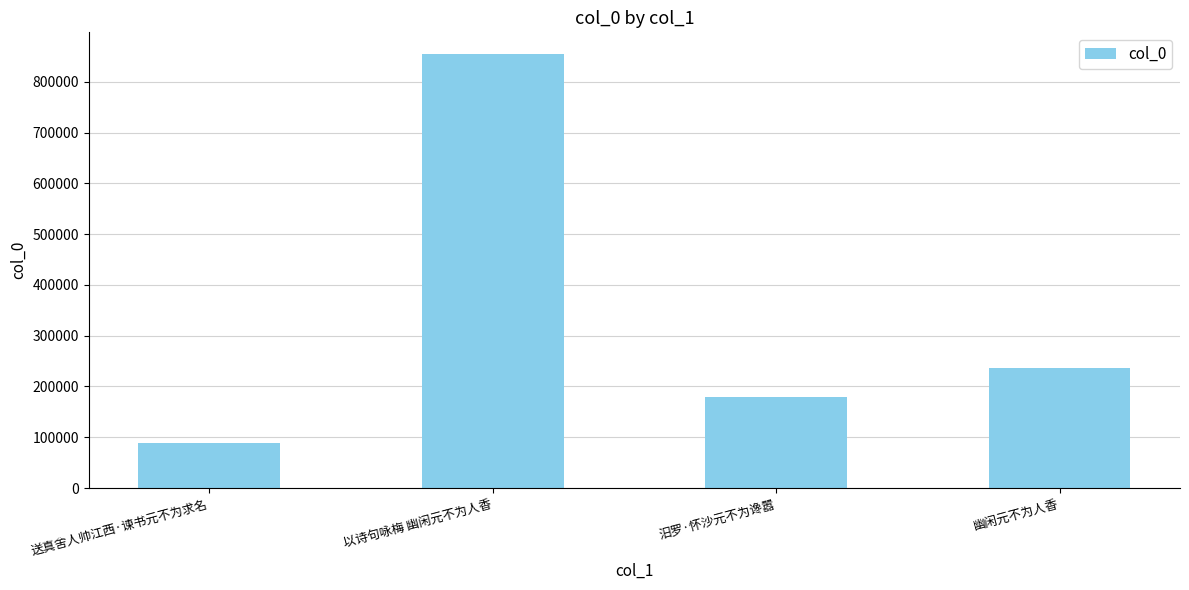

What is the label of the 4th bar from the left?

幽闲元不为人香